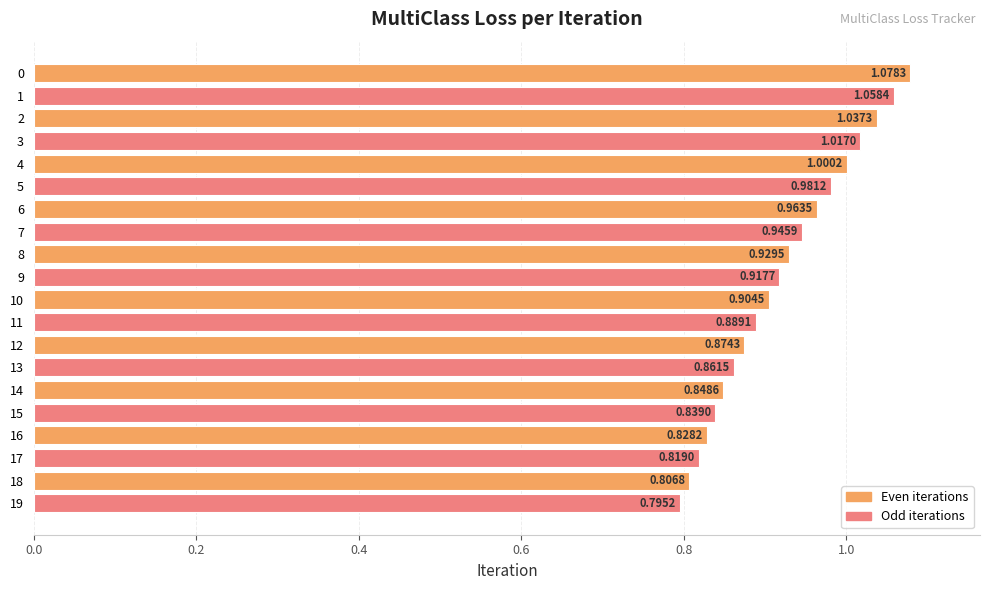

Which has a higher value, 11 or 16?

11